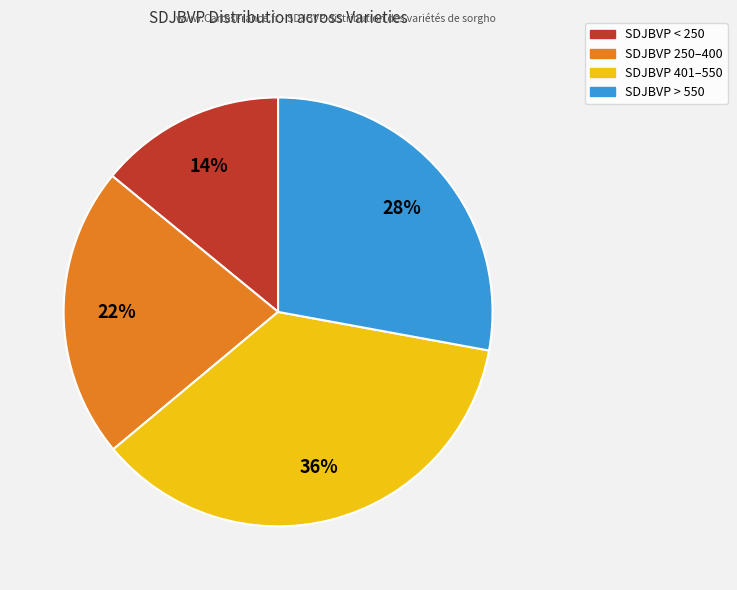

How many segments does this pie chart have?

4